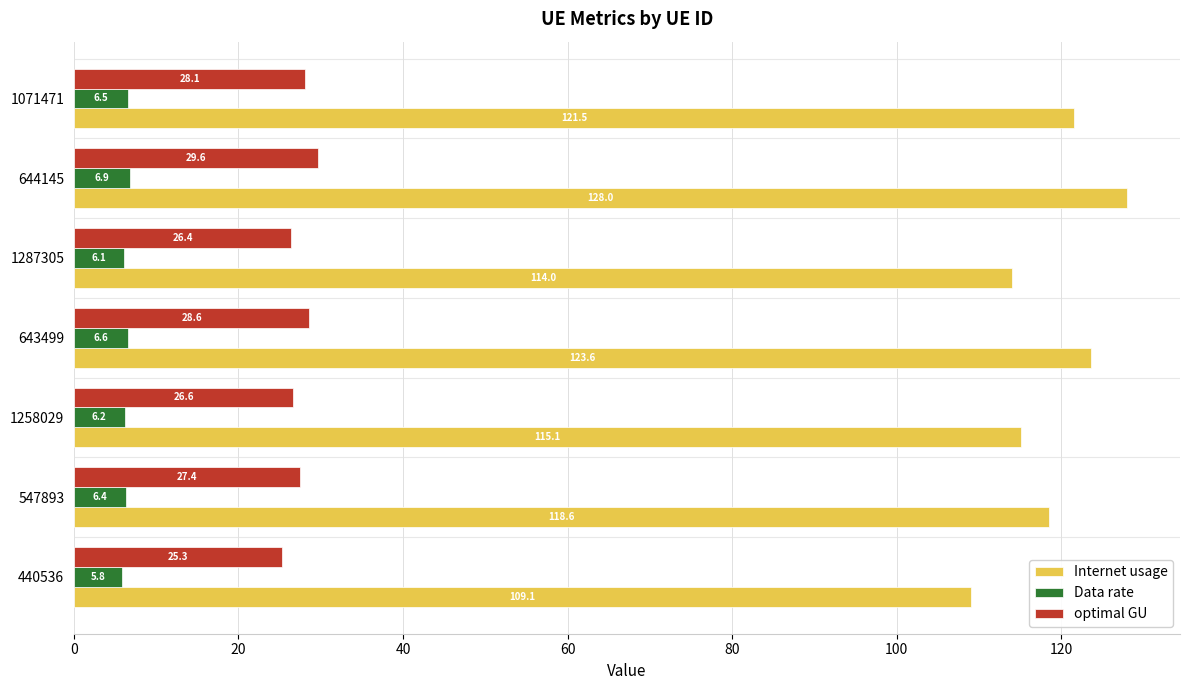

How many values in the Internet usage series are below 118?

3